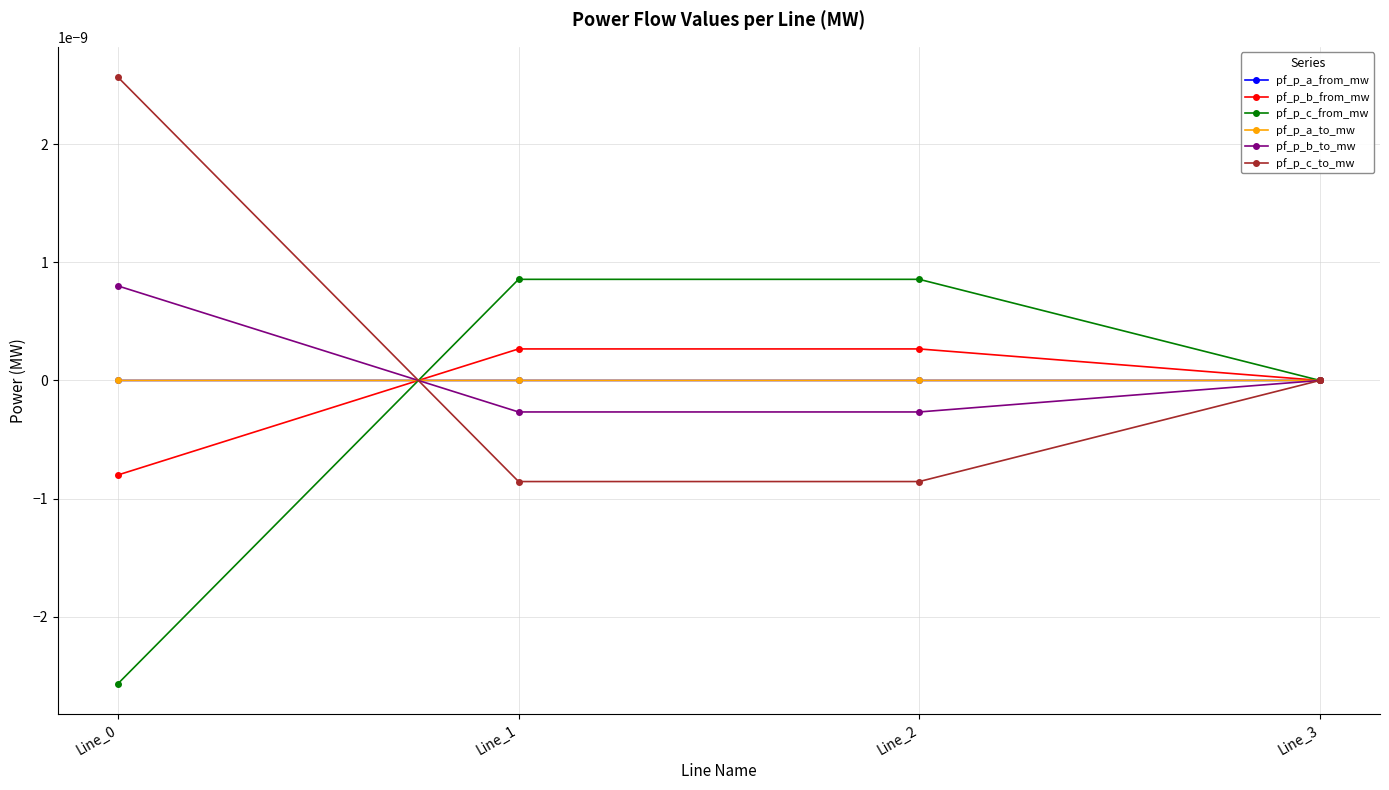

The pf_p_a_from_mw series shows 0.0 at Line_0. True or false?

False